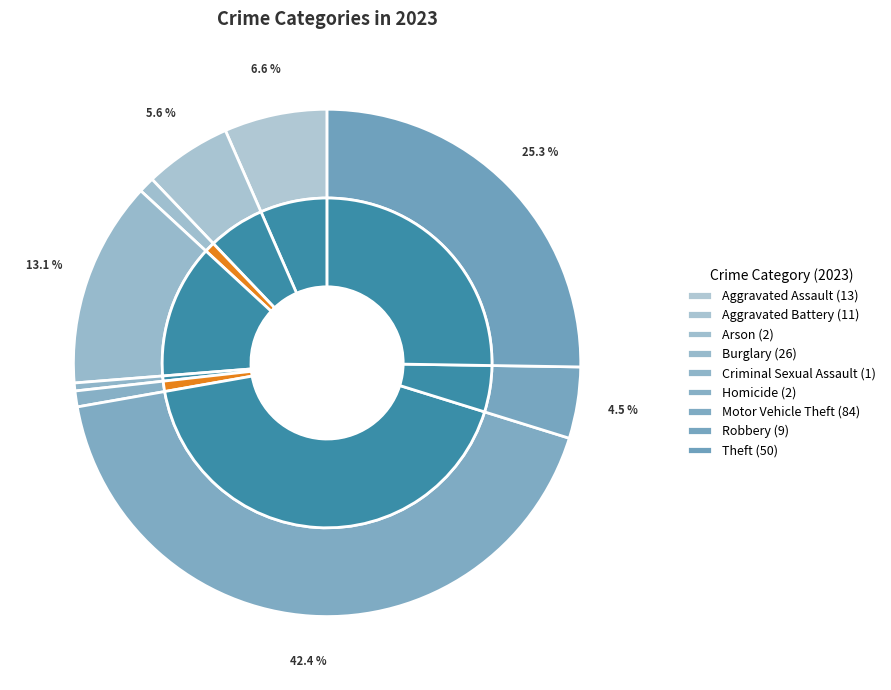

To the nearest percent, what percentage of the pie is Criminal Sexual Assault?

1%